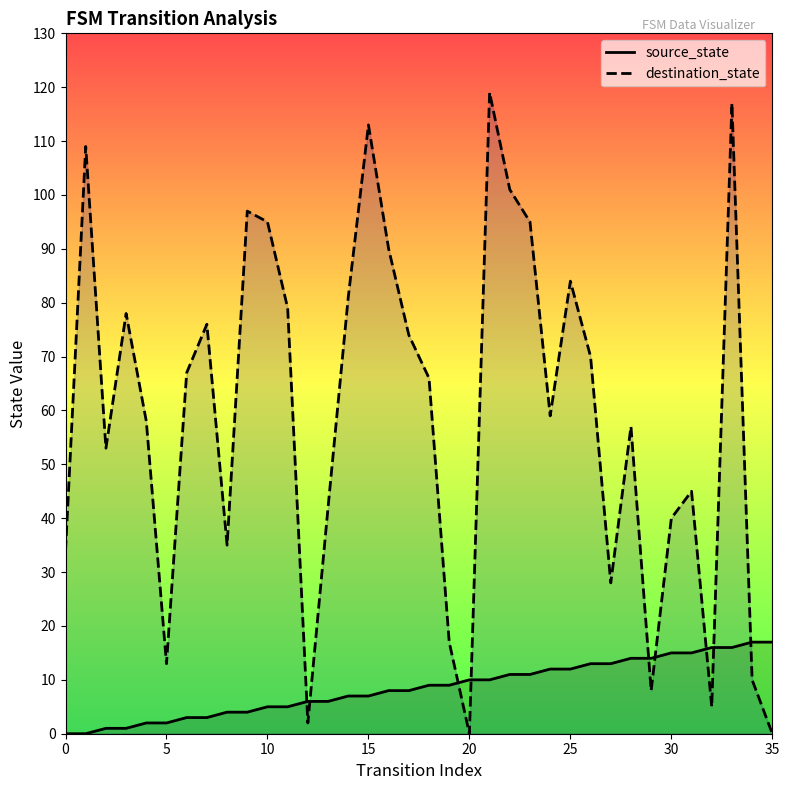

Which category has the highest value across all series?

21